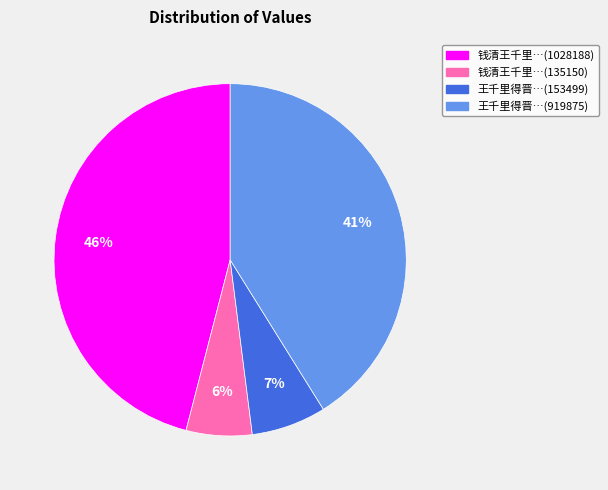

To the nearest percent, what is the difference between the largest and smallest slice percentages?

40%